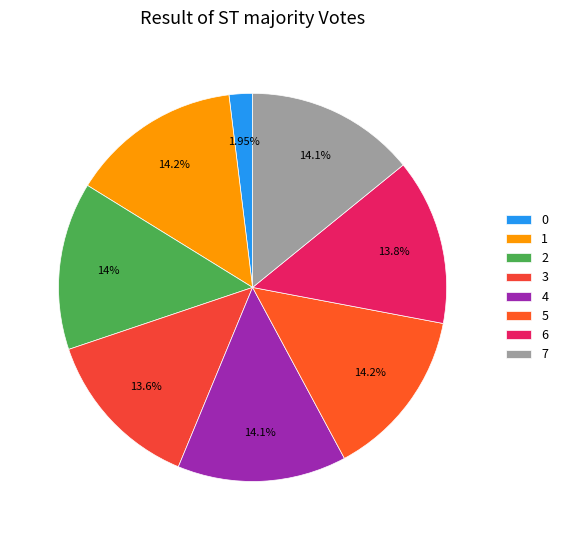

To the nearest percent, what is the difference between the largest and smallest slice percentages?

12%